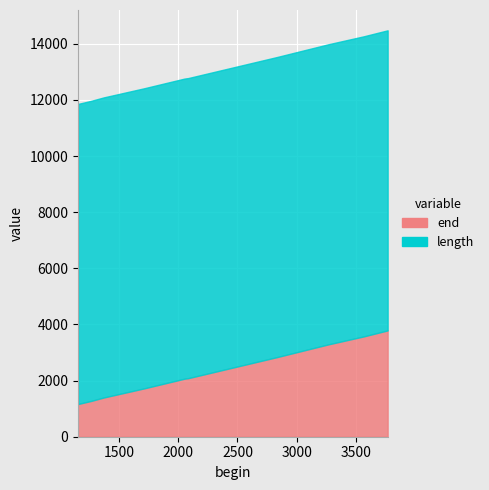

True or false: end and length intersect in this chart.

False